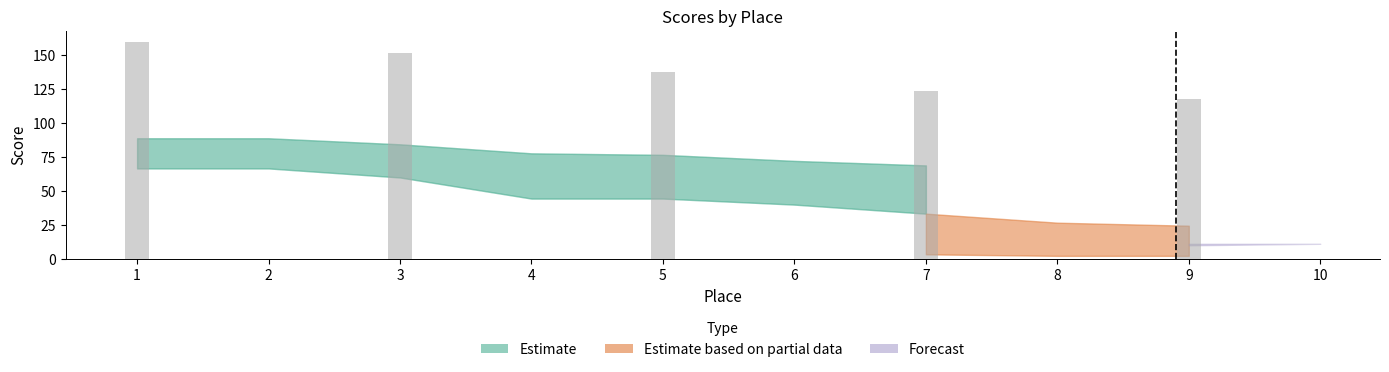

What is the value of the Estimate_lower bar at the 6th from the left?

40.0